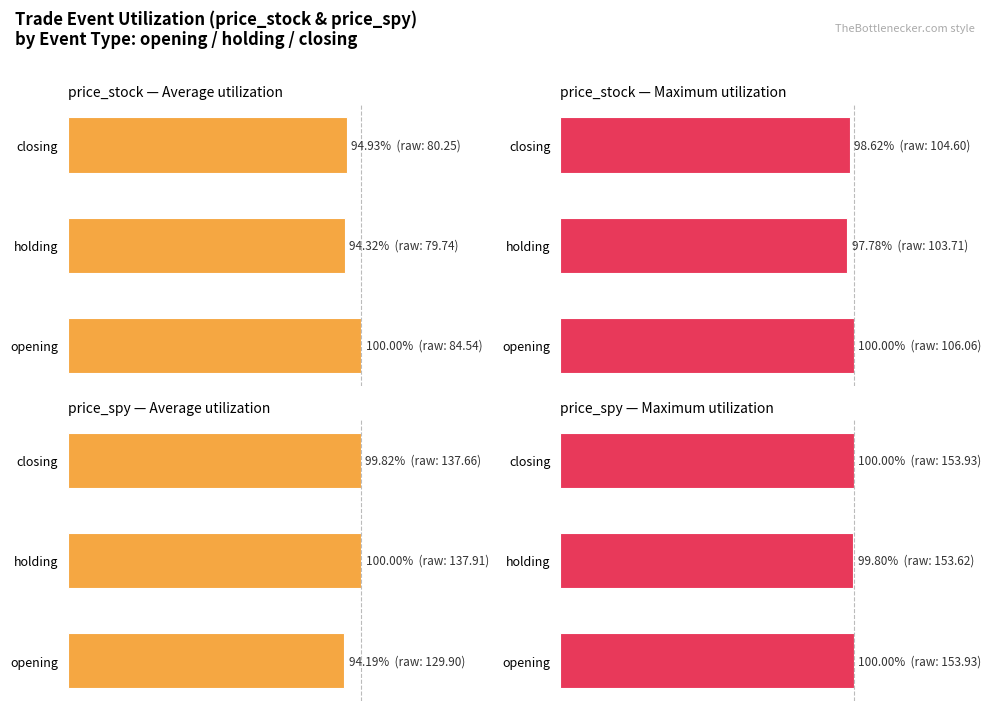

What is the difference between the second highest and minimum values in the price_stock — Maximum utilization series?

0.8